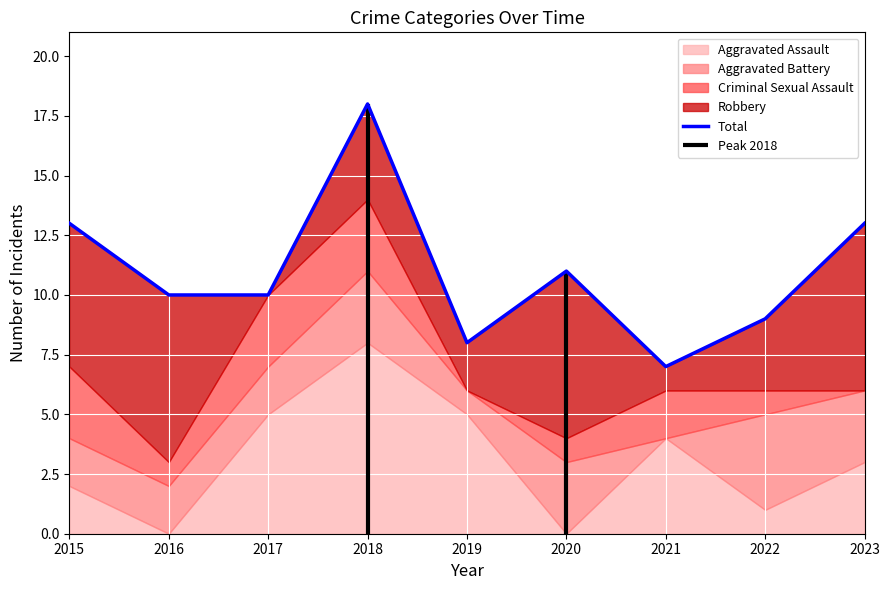

Rank the categories by value from highest to lowest.

2018, 2015, 2023, 2020, 2016, 2017, 2022, 2019, 2021